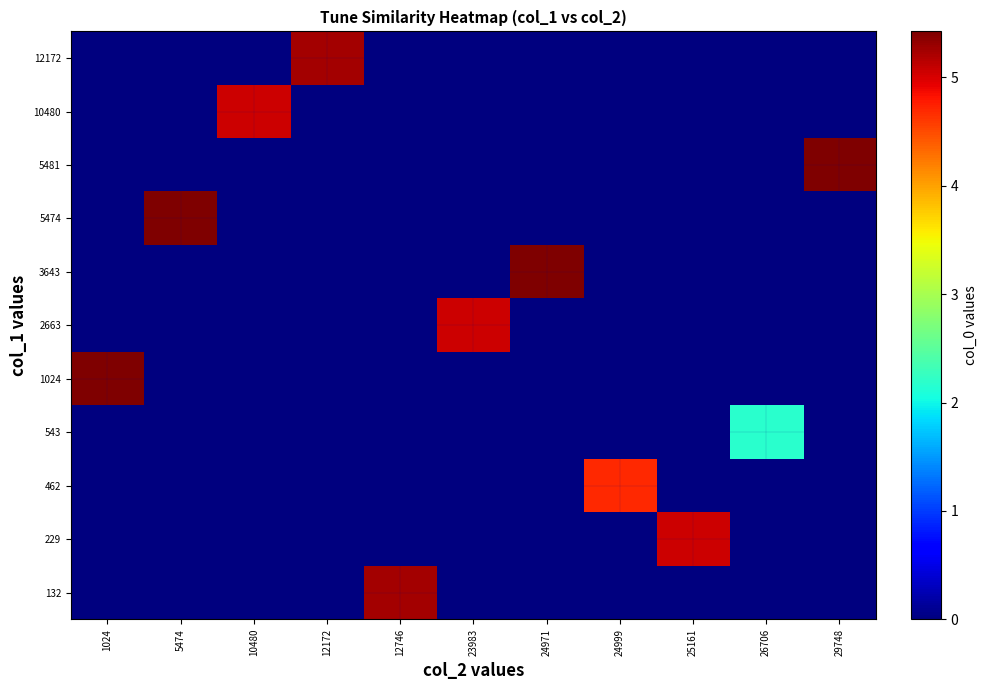

At how many categories does at least one series exceed 0?

11